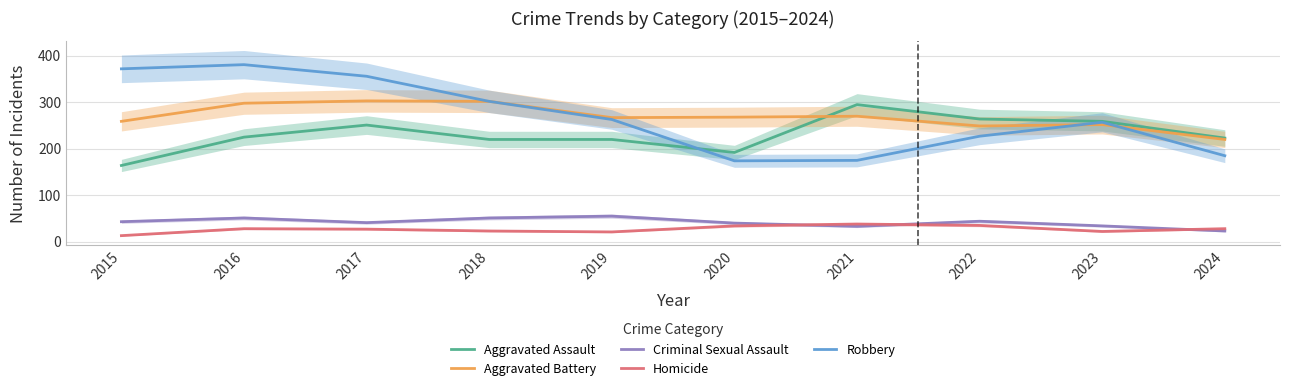

Does the chart have visible grid lines?

Yes